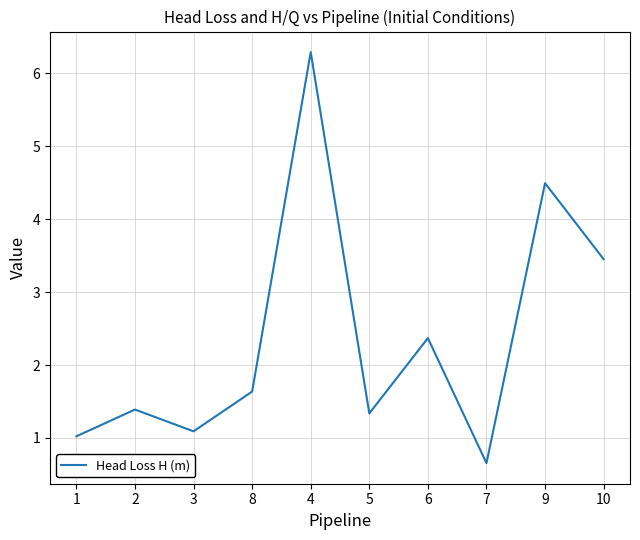

What is the maximum value shown in the chart?

6.3